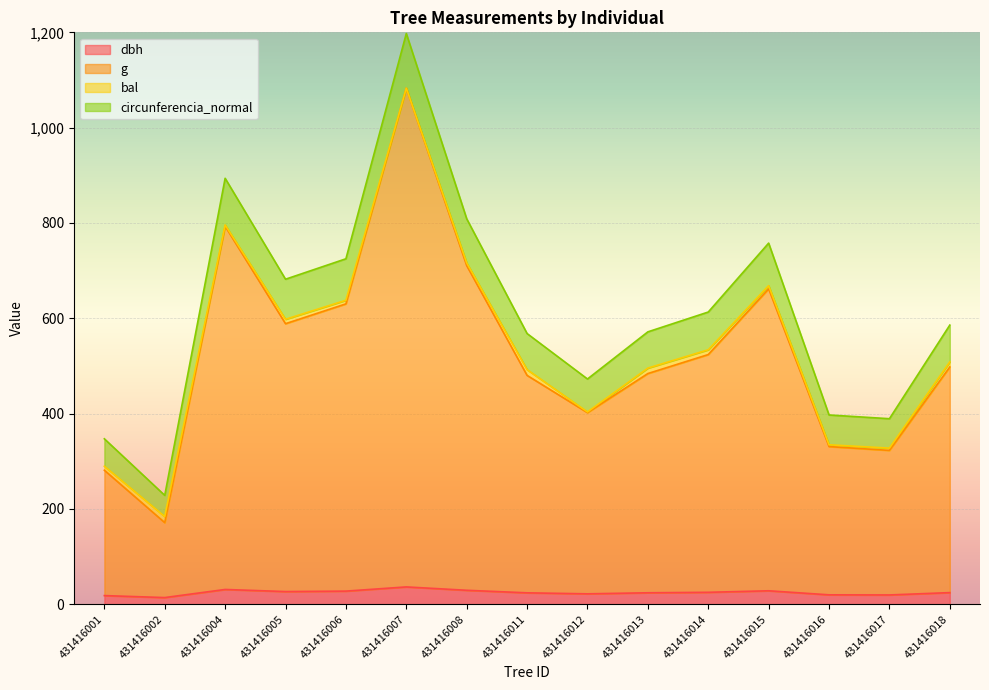

At which label is dbh closest to 25?

431416014